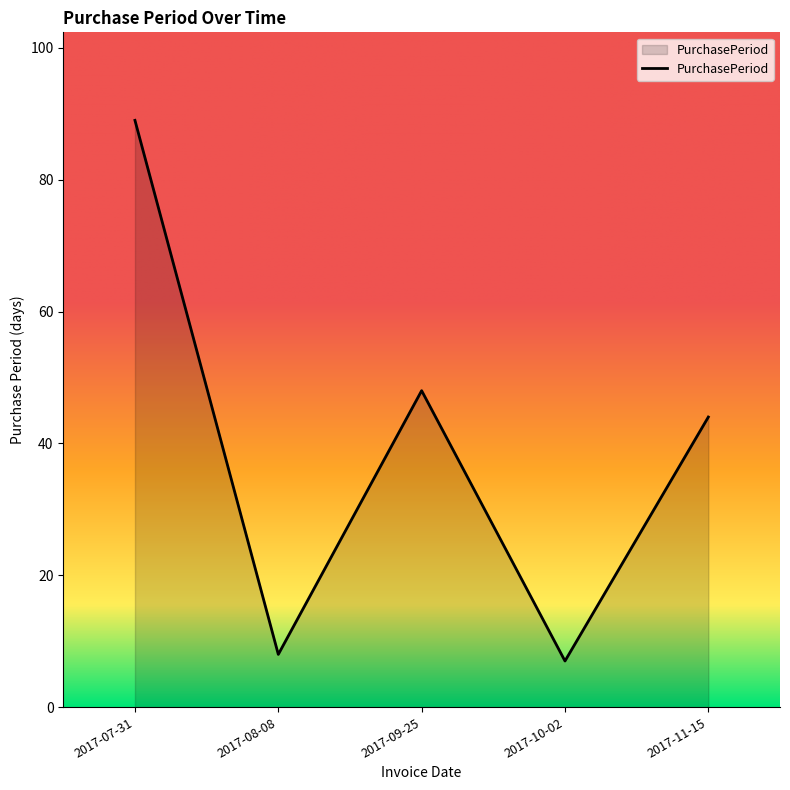

What is the average value?

39